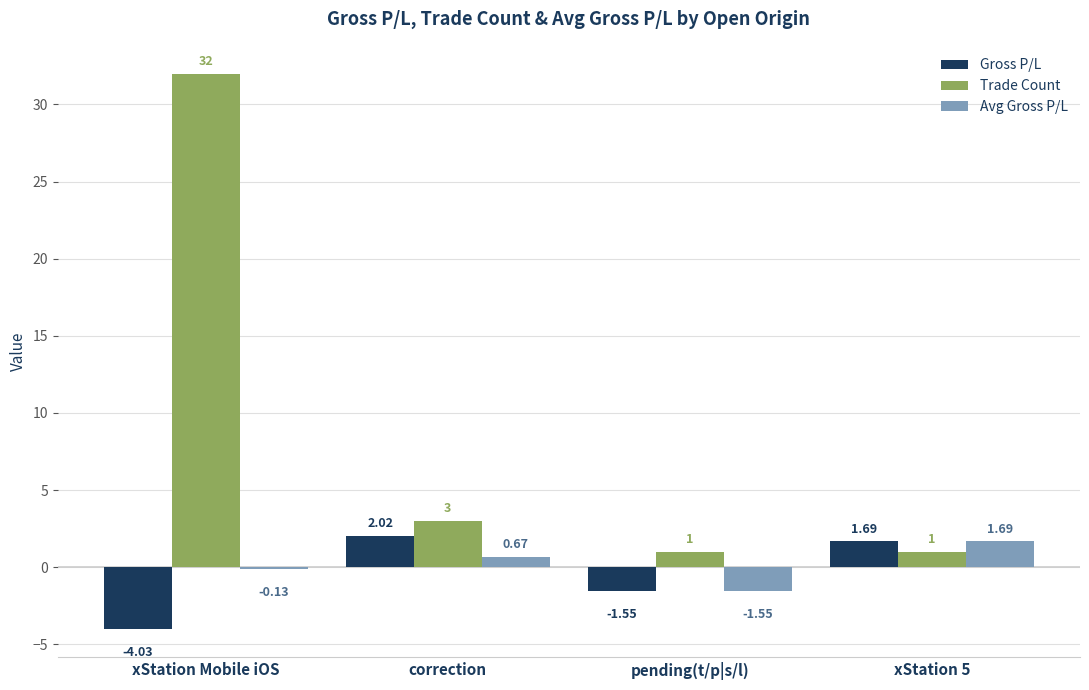

What is the label of the 4th bar from the right?

xStation Mobile iOS